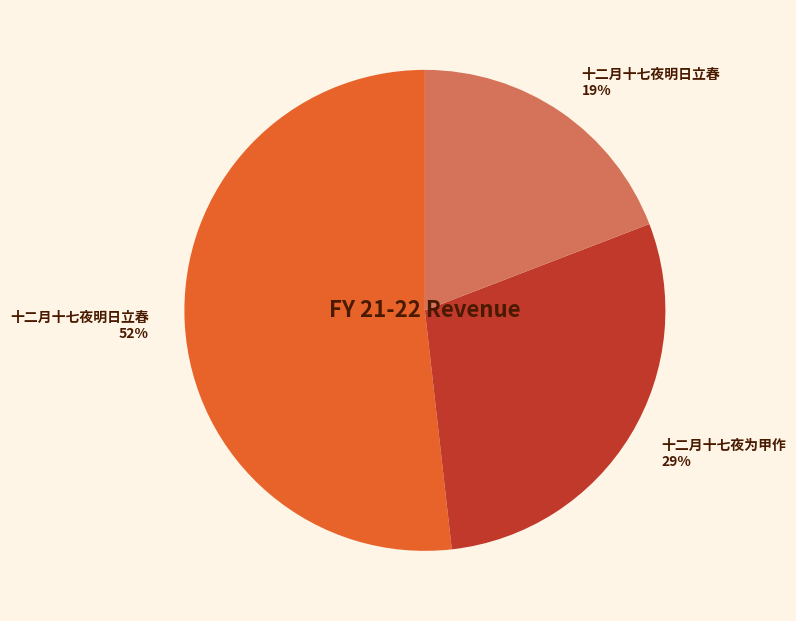

To the nearest percent, what is the difference between the largest and smallest slice percentages?

33%